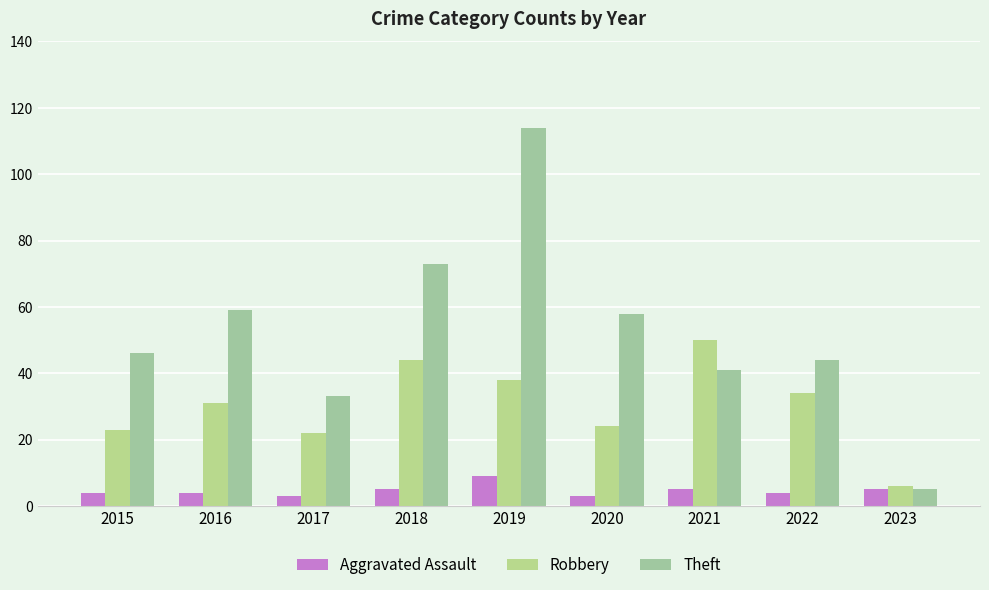

Between 2015 and 2022, which series saw the biggest shift?

Robbery